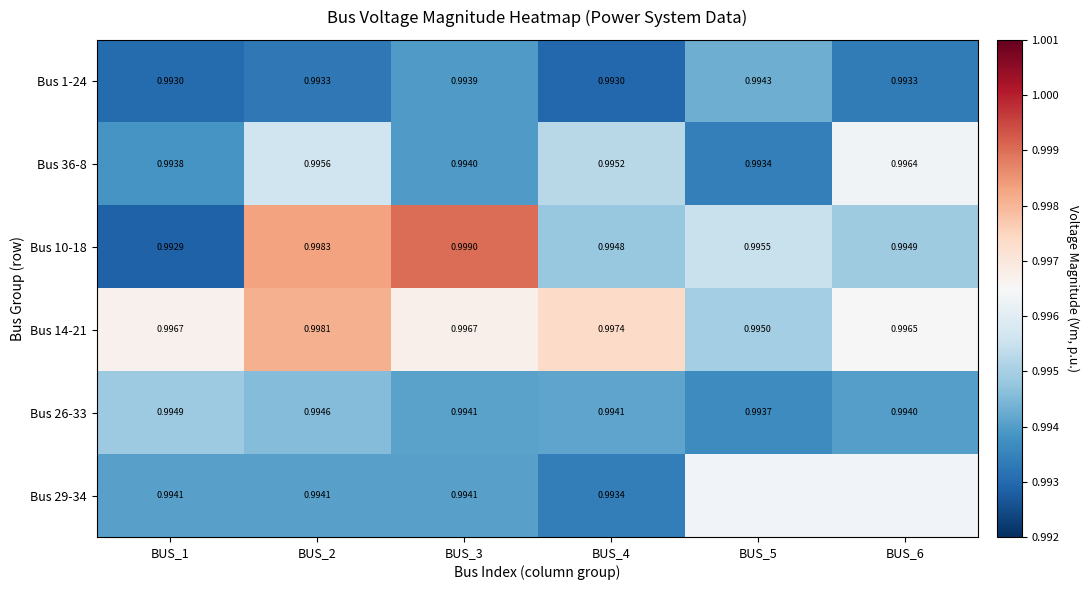

The Bus 36-8 series shows 1.0 at BUS_3. True or false?

True